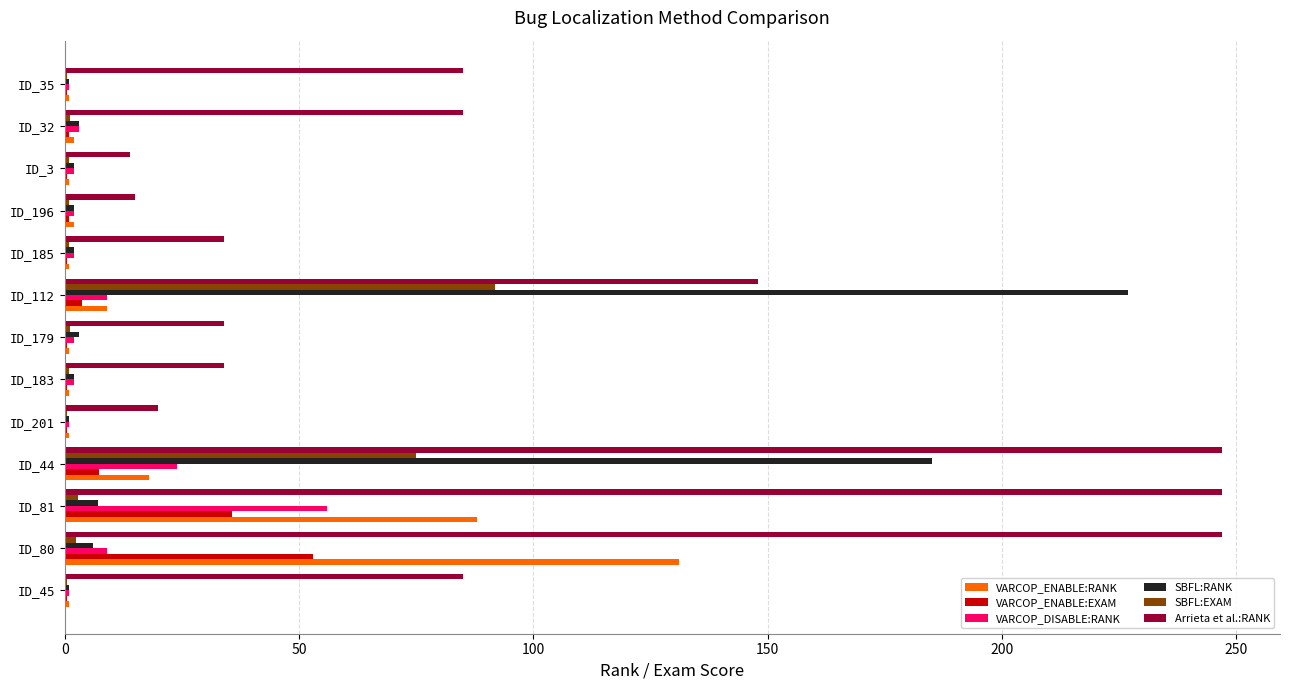

What are all the series names shown in the legend?

VARCOP_ENABLE:RANK, VARCOP_ENABLE:EXAM, VARCOP_DISABLE:RANK, SBFL:RANK, SBFL:EXAM, Arrieta et al.:RANK